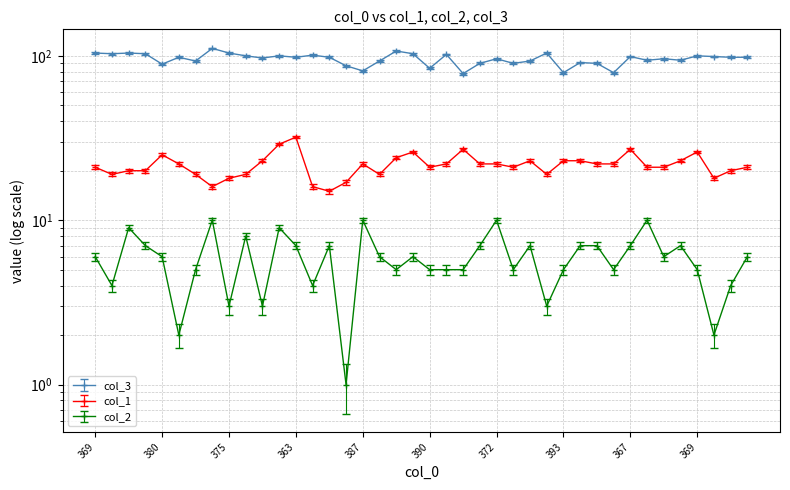

Which series has the widest spread of values?

col_3